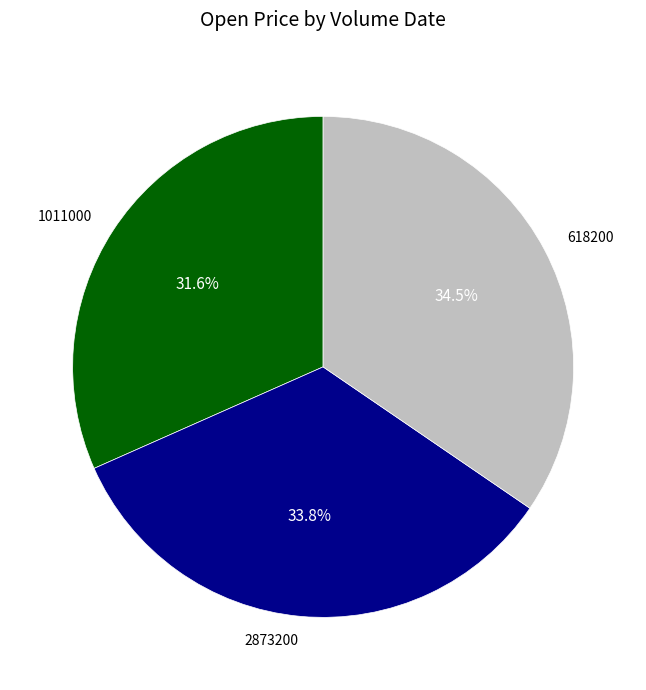

To the nearest percent, what is the average slice percentage?

33%